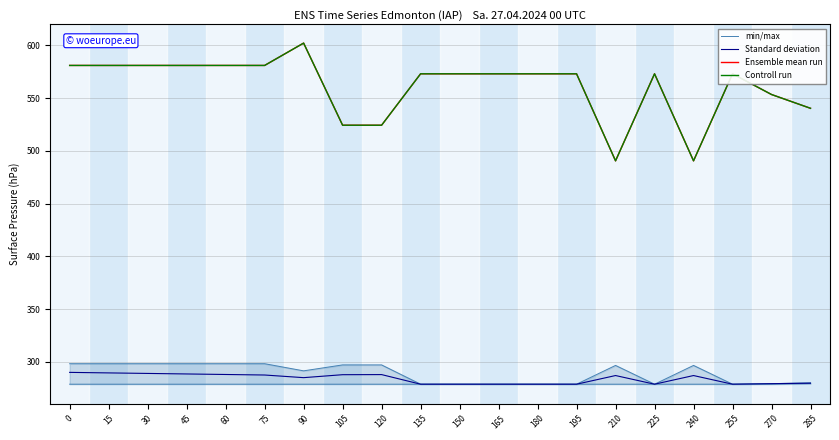

At which category does Controll run reach its first local valley?

210